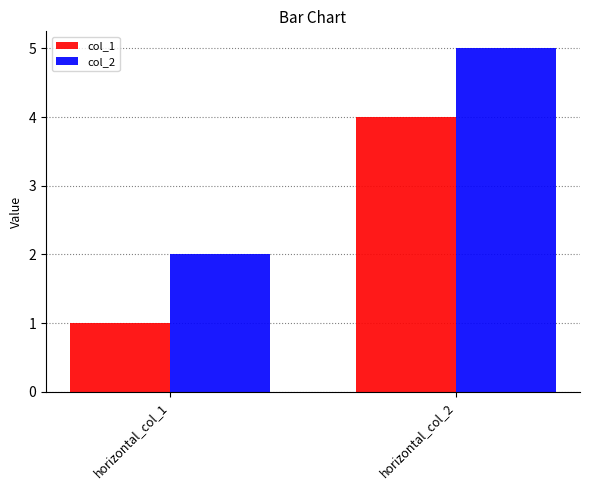

What value does the col_2 series have at horizontal_col_1?

2